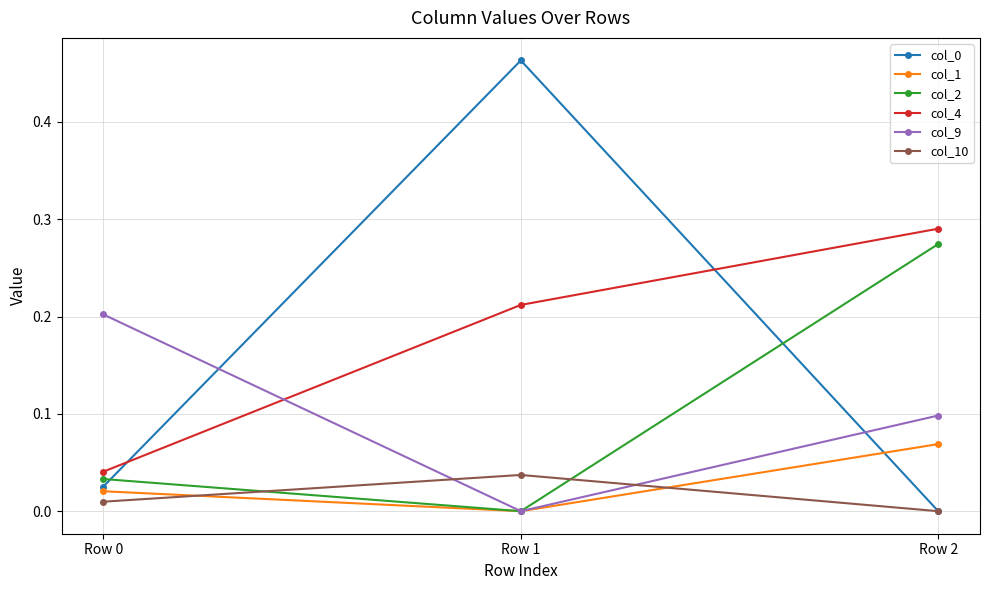

How many lines are shown in the chart?

6